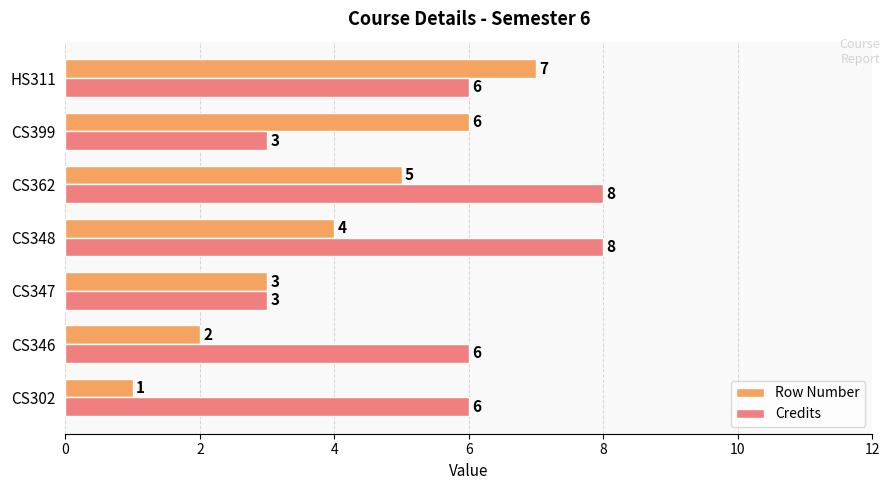

Which series has the largest total across all categories?

Credits